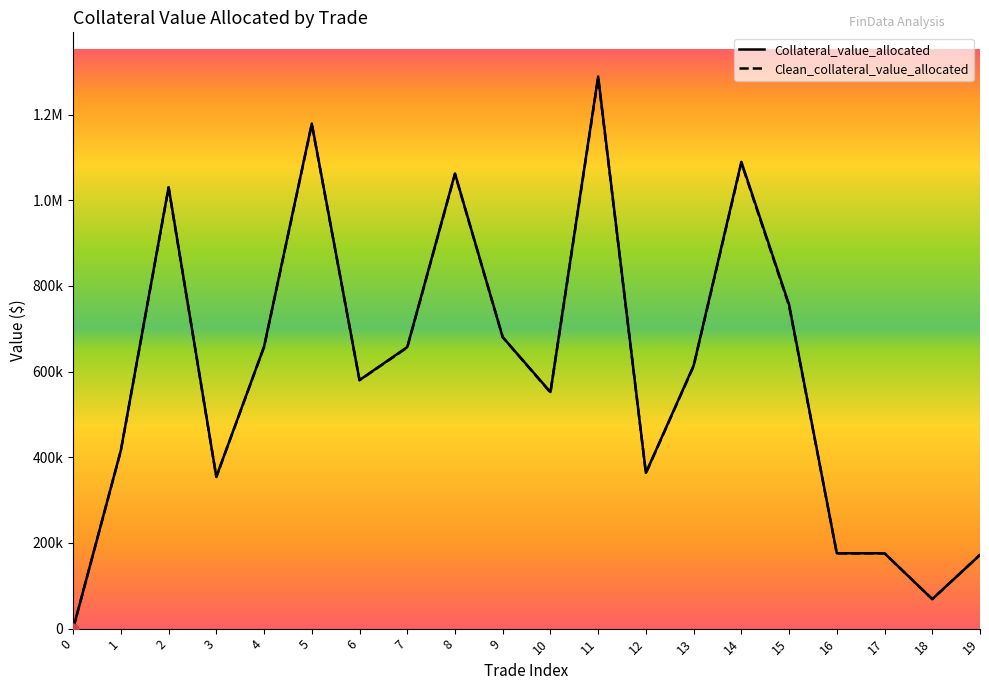

Is the value of Clean_collateral_value_allocated at 14 greater than the value of Collateral_value_allocated at 18?

Yes